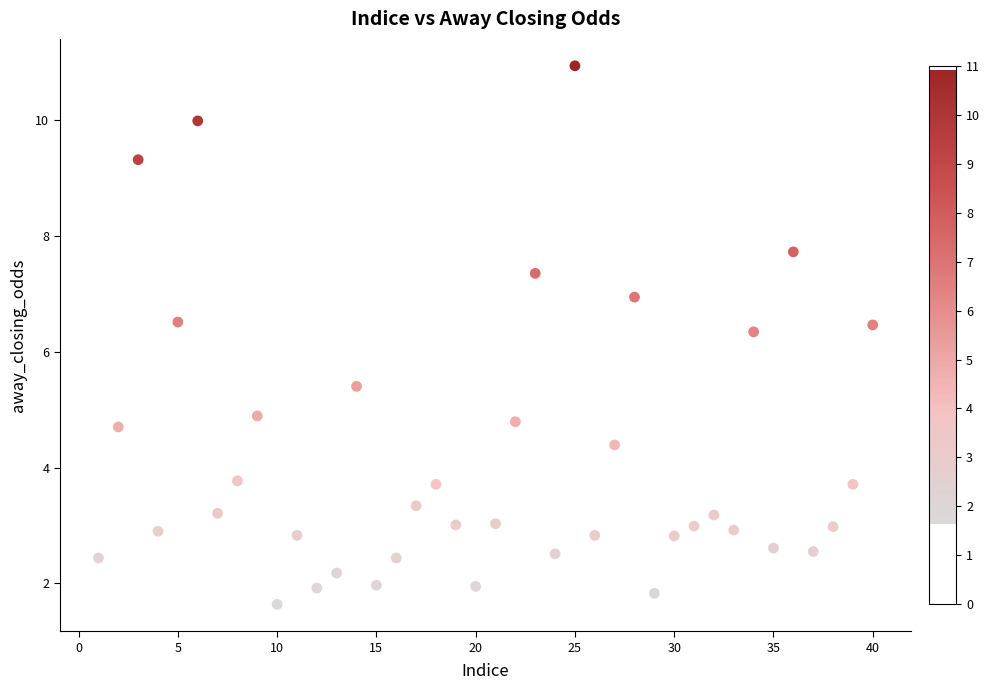

What Y value in the scatter plot is closest to 6?

6.3